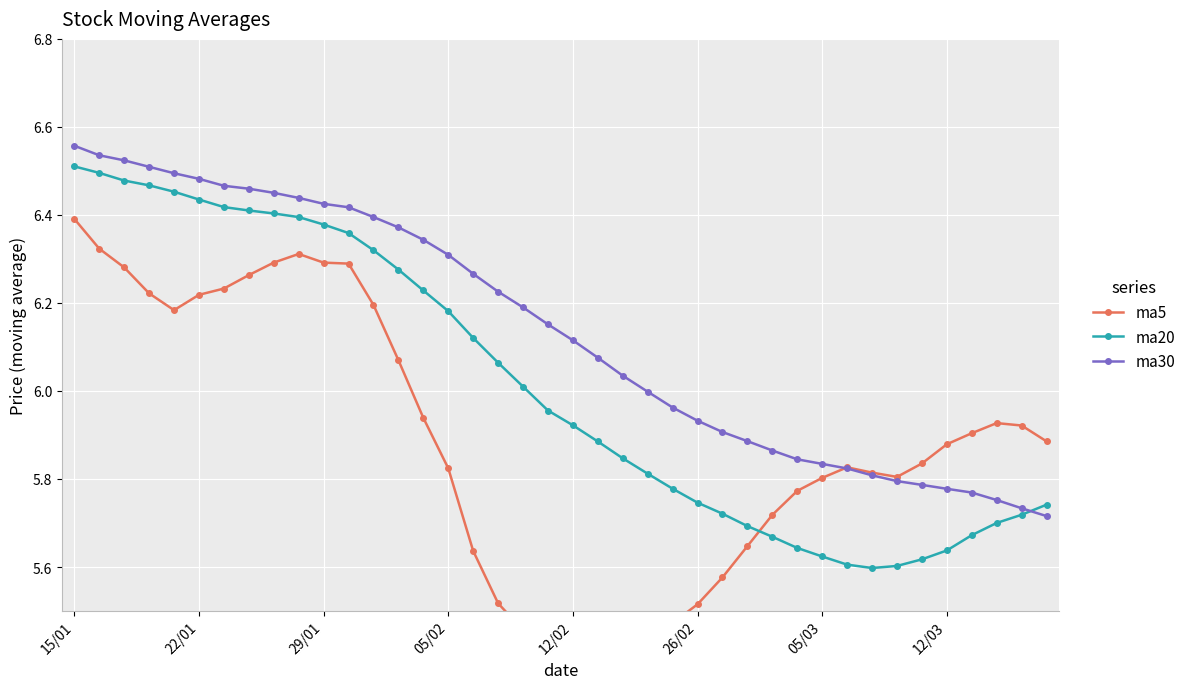

What is the greatest value displayed?

6.6